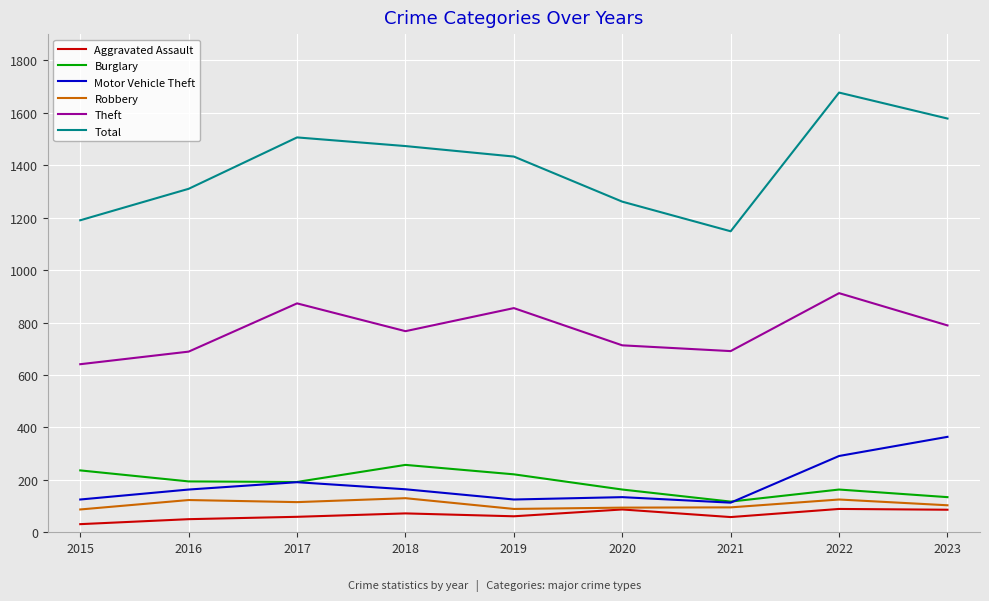

What is the approximate value of Motor Vehicle Theft at 2019, to the nearest 5?

125